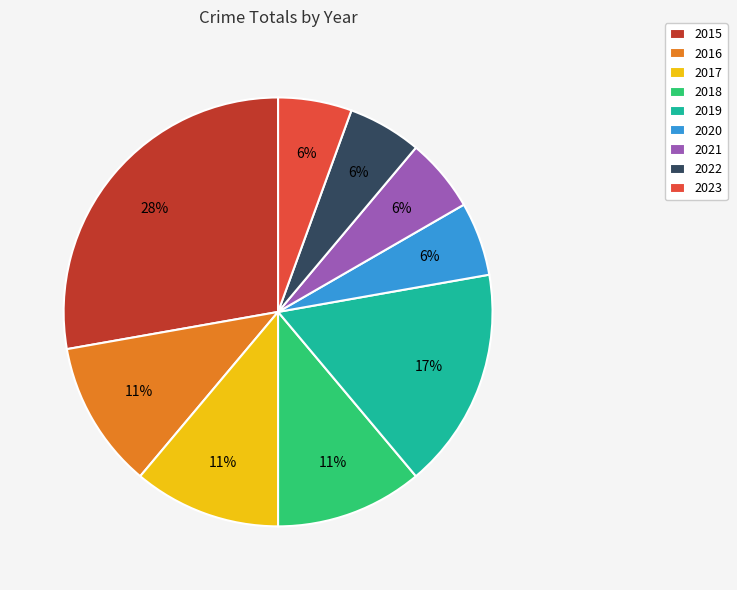

Is it true that 2022 is 17% of the pie?

False